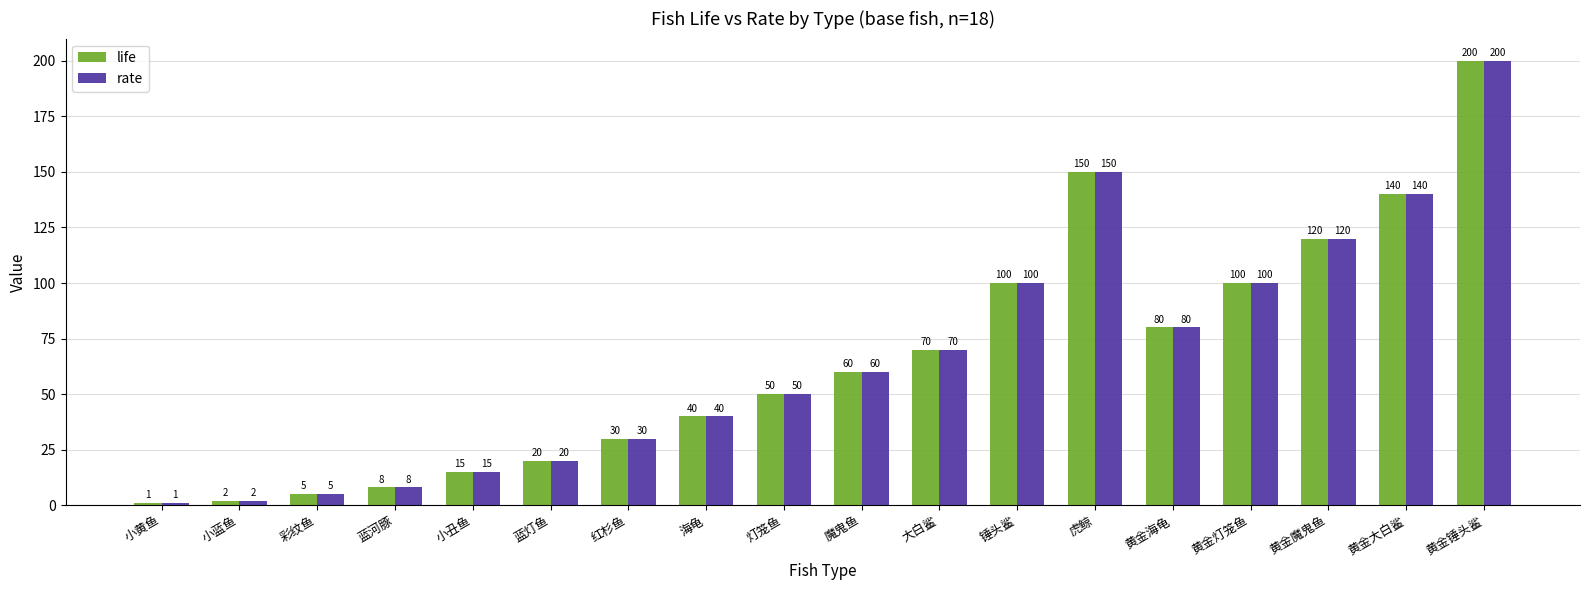

What is the highest value of the rate series?

200